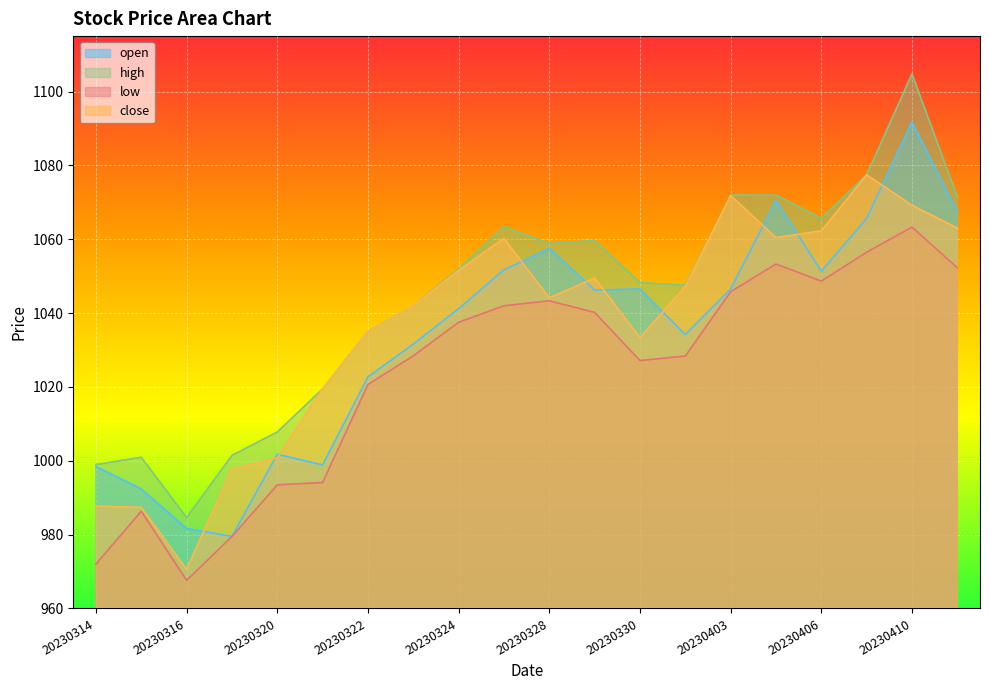

The value of high at 20230403 is 1071.9. True or false?

True